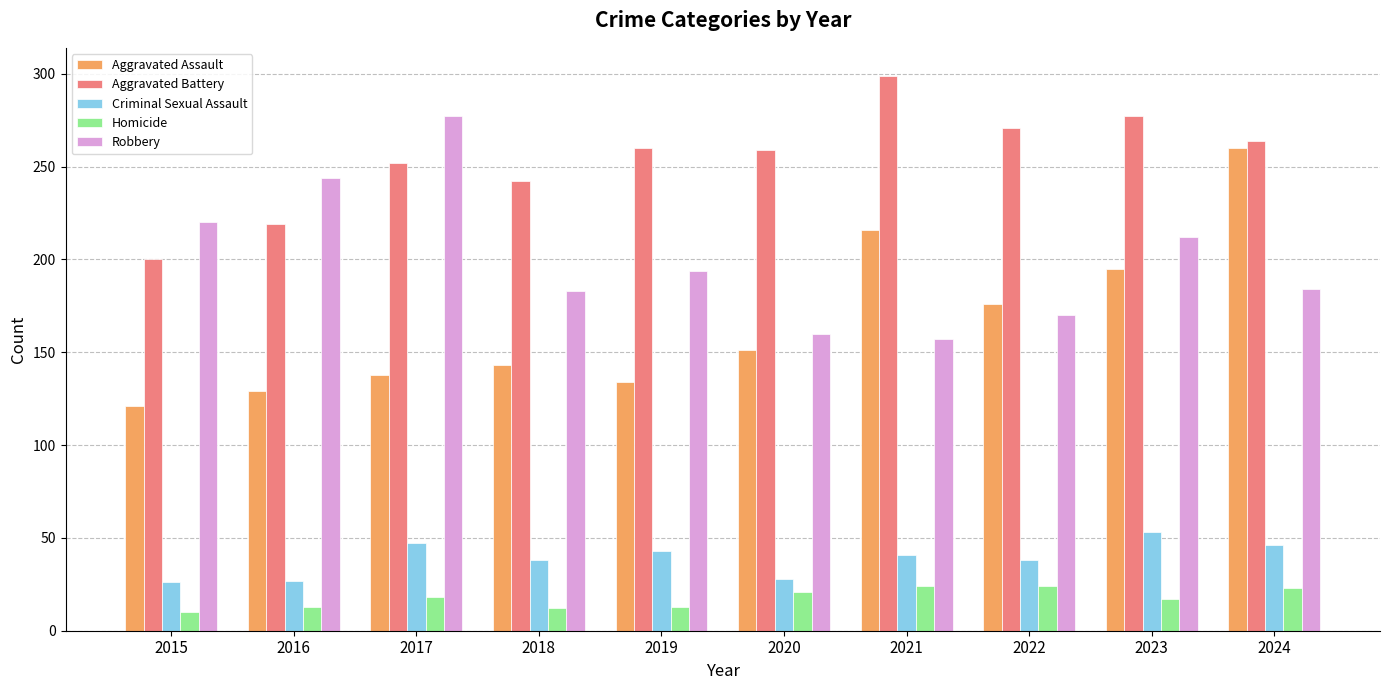

At which label does Robbery first exceed 194?

2015